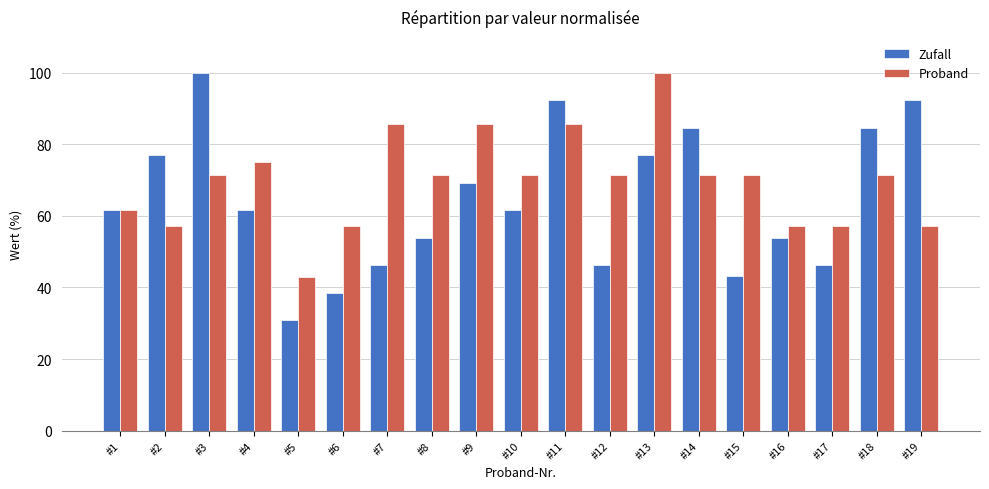

Read the Zufall value at #18.

84.6